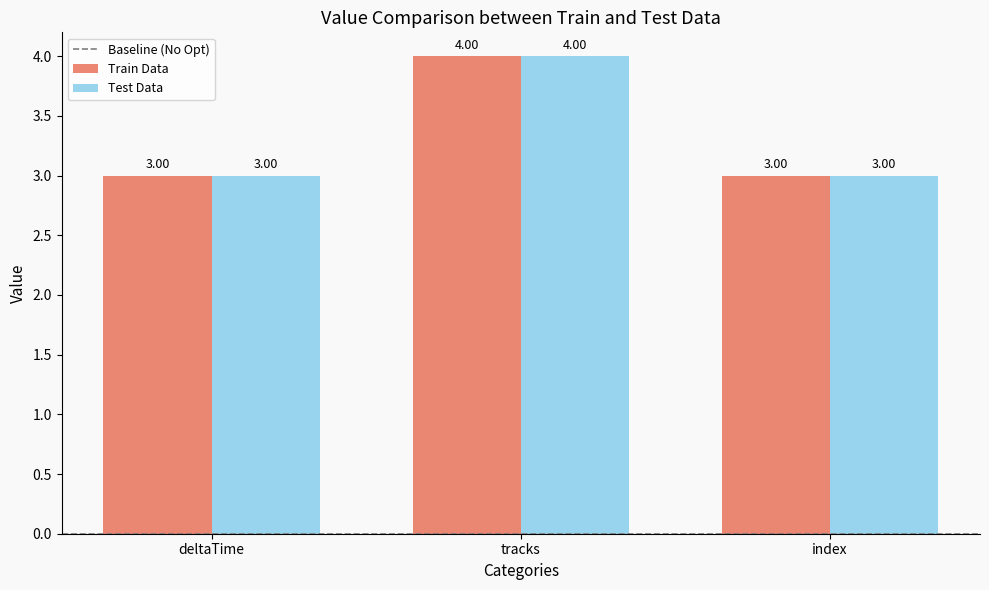

At which label does Train Data reach its peak?

tracks